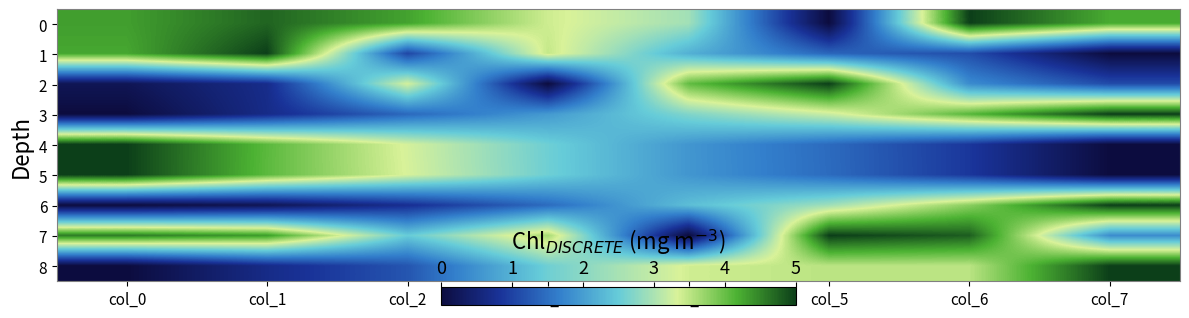

Which has a higher value, col_1 or col_6?

col_6